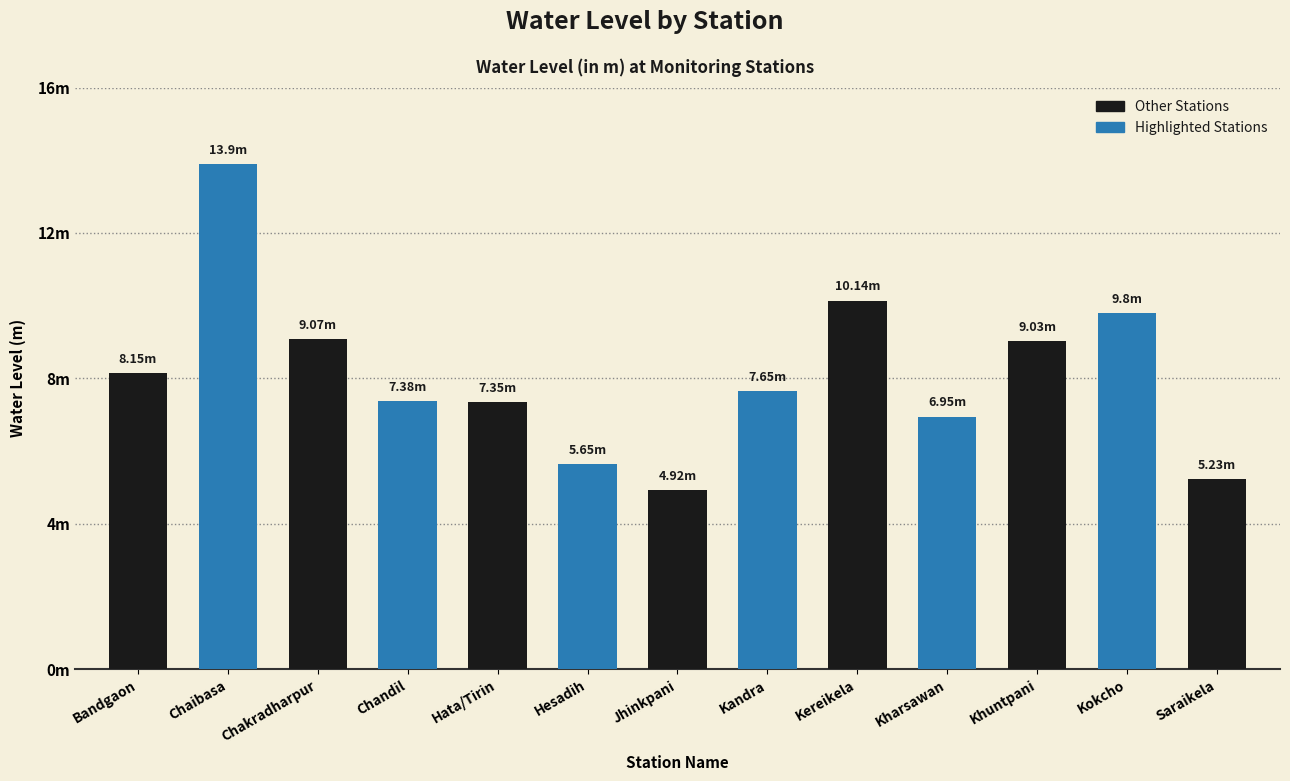

What is the label of the 11th bar from the left?

Khuntpani